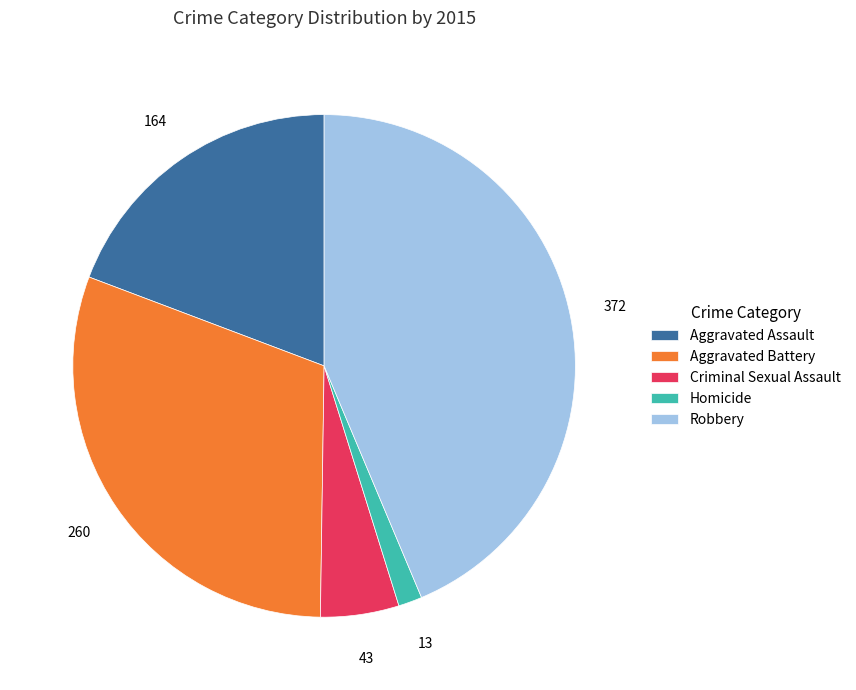

Do Criminal Sexual Assault and Aggravated Assault together represent more than half of the pie?

No